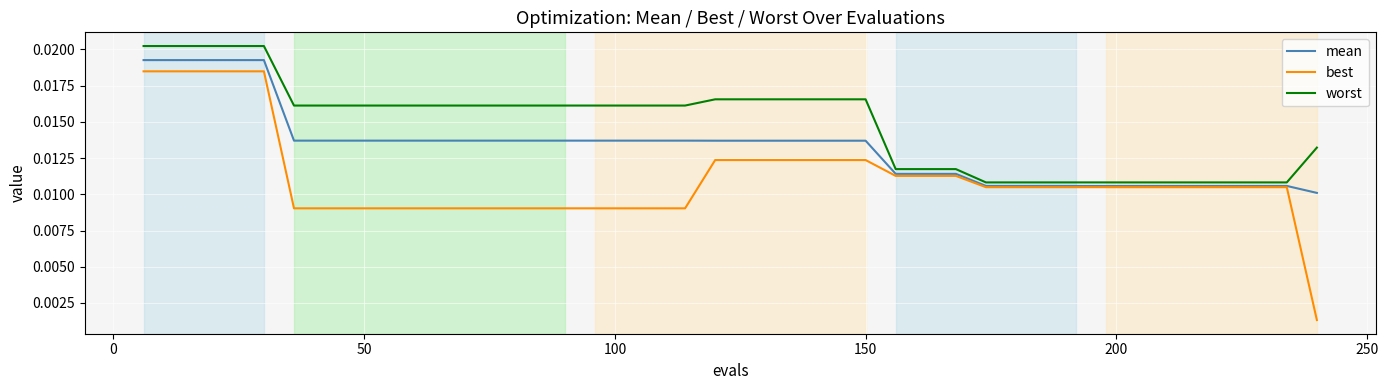

List the series in order of their overall mean, lowest first.

best, mean, worst